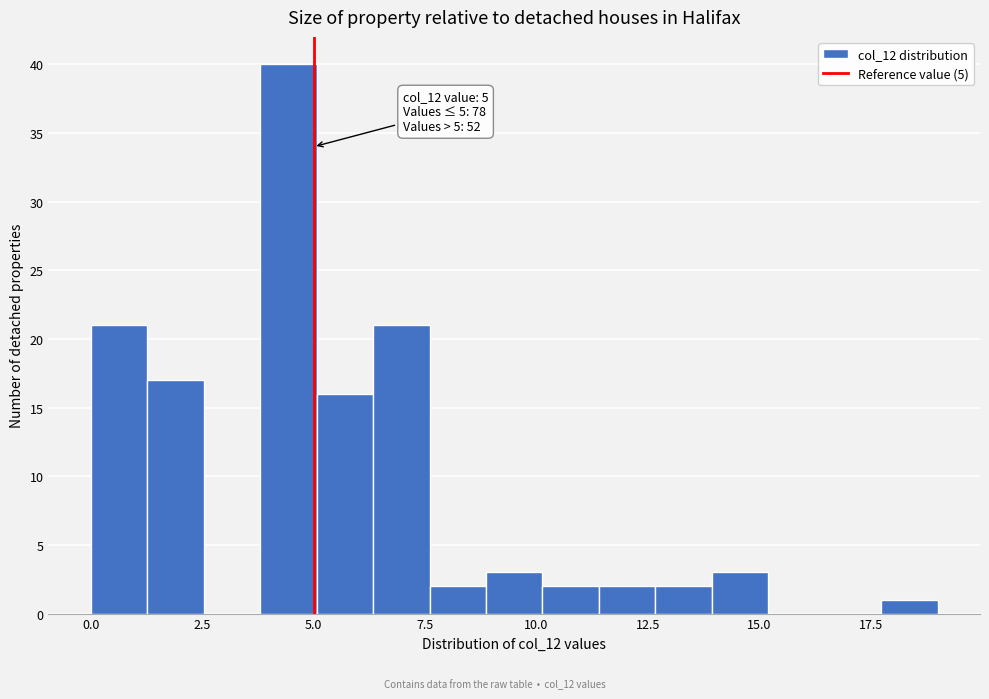

Read against the x-axis, roughly where is the centre of the tallest bar?

4.5